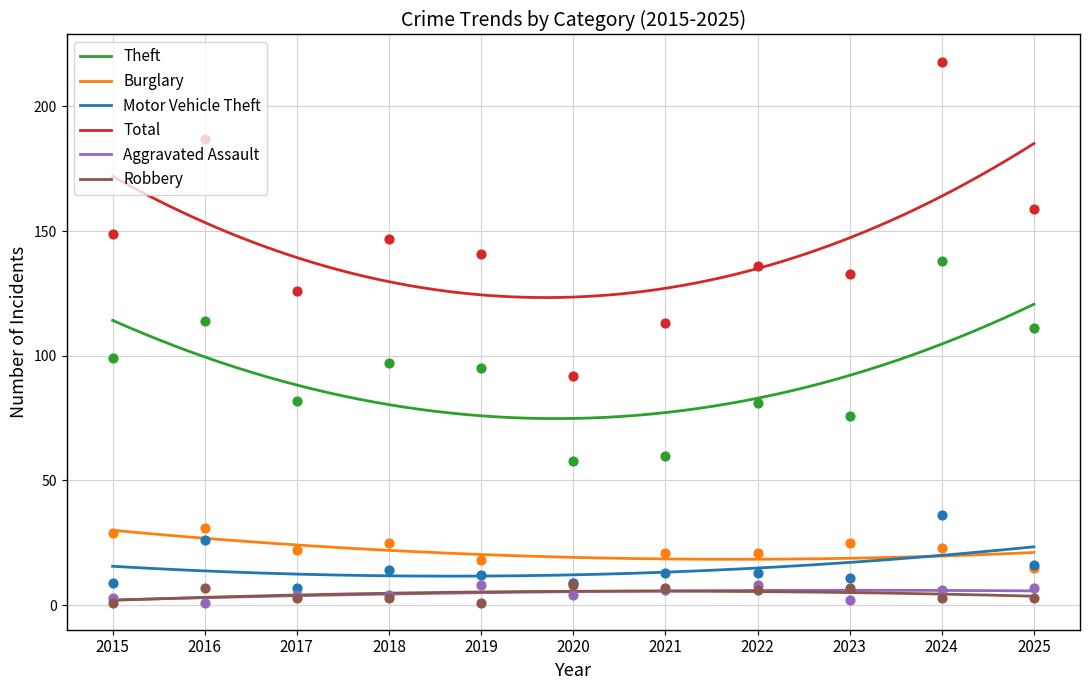

At how many categories does at least one series exceed 123?

9